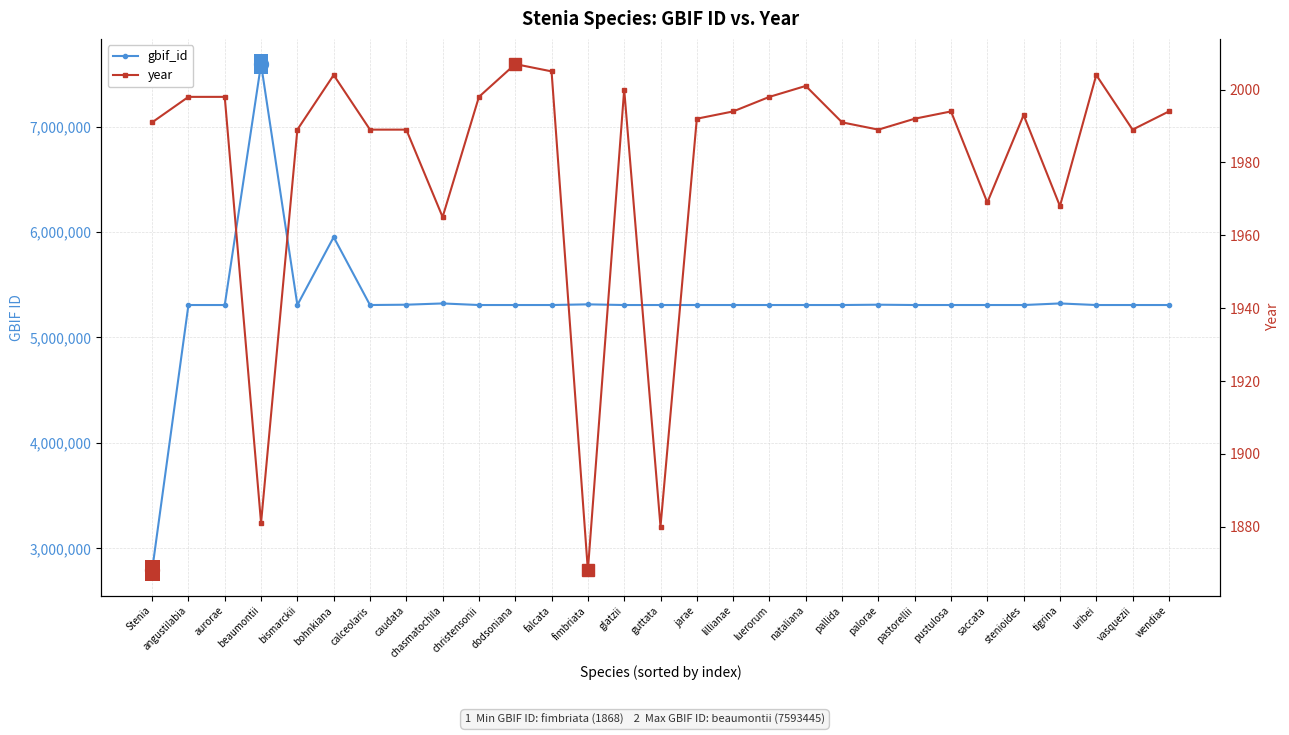

Which category has the lowest value in the gbif_id series?

Stenia